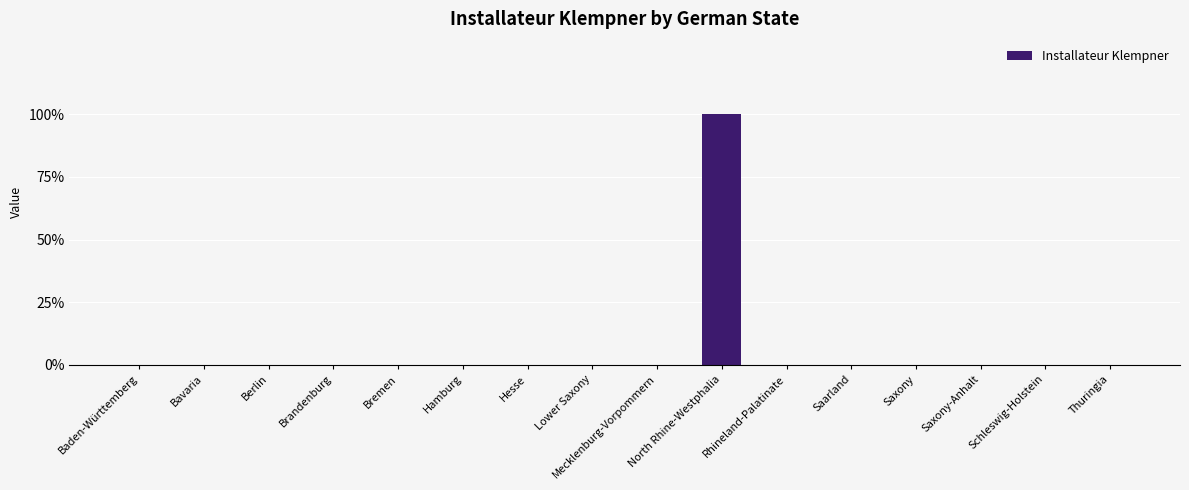

How many data points does each series have?

16